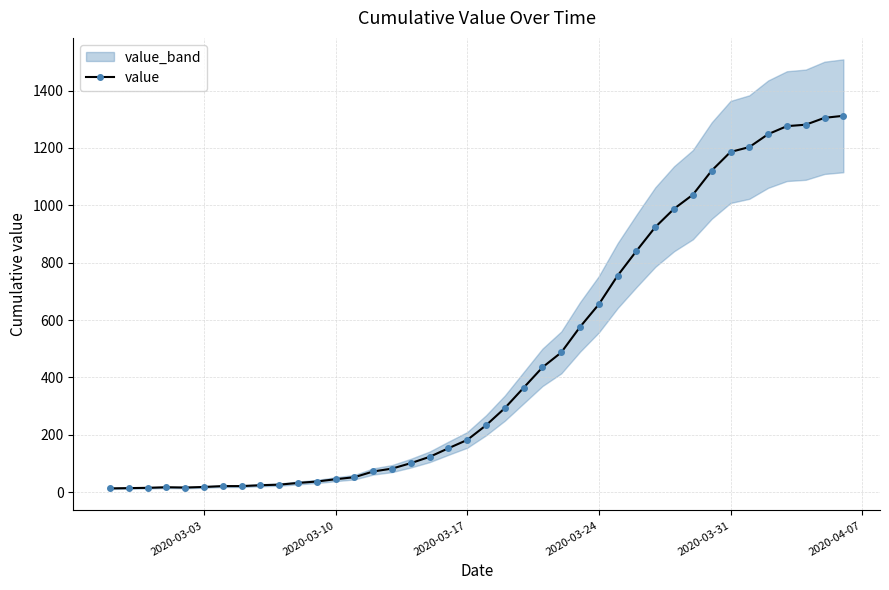

What is the maximum value for value?

1312